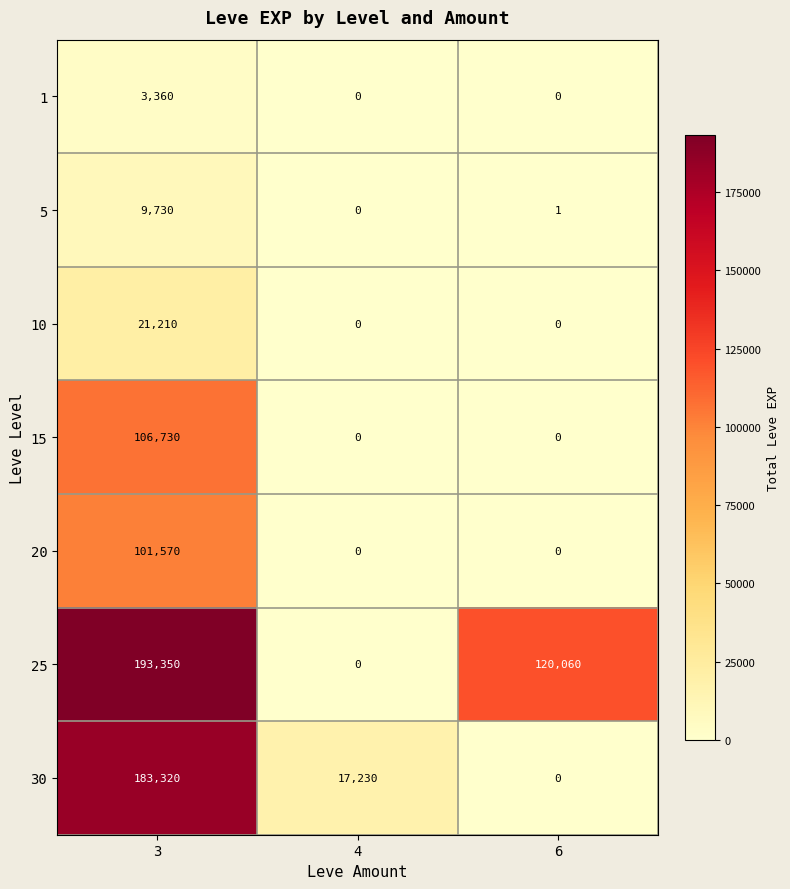

Reading left to right, list all the values displayed in this chart.

1: 3360	0	0
5: 9730	0	1
10: 21210	0	0
15: 106730	0	0
20: 101570	0	0
25: 193350	0	120060
30: 183320	17230	0